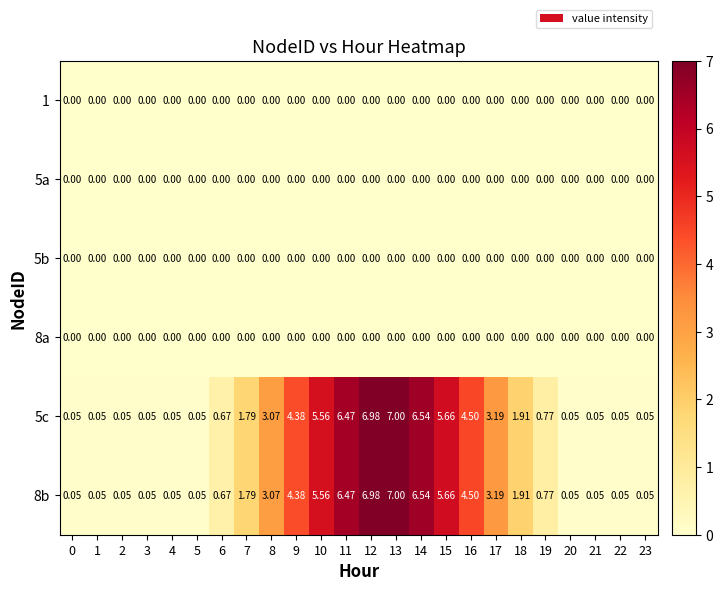

Is the value of 5b at 9 greater than the value of 8b at 11?

No